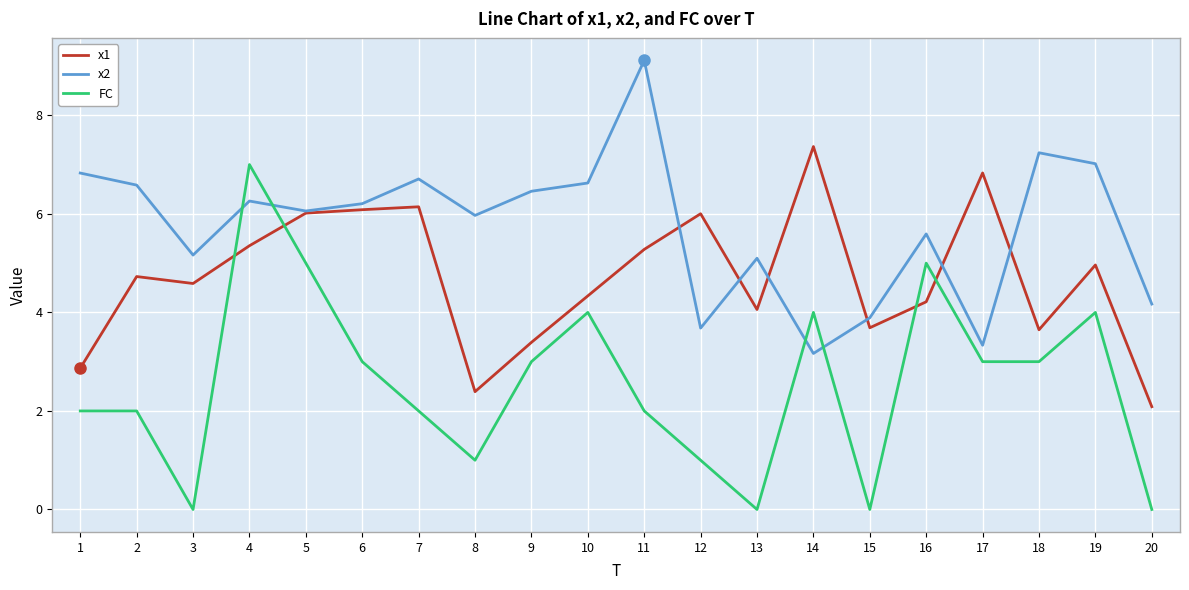

How many lines are shown in the chart?

3